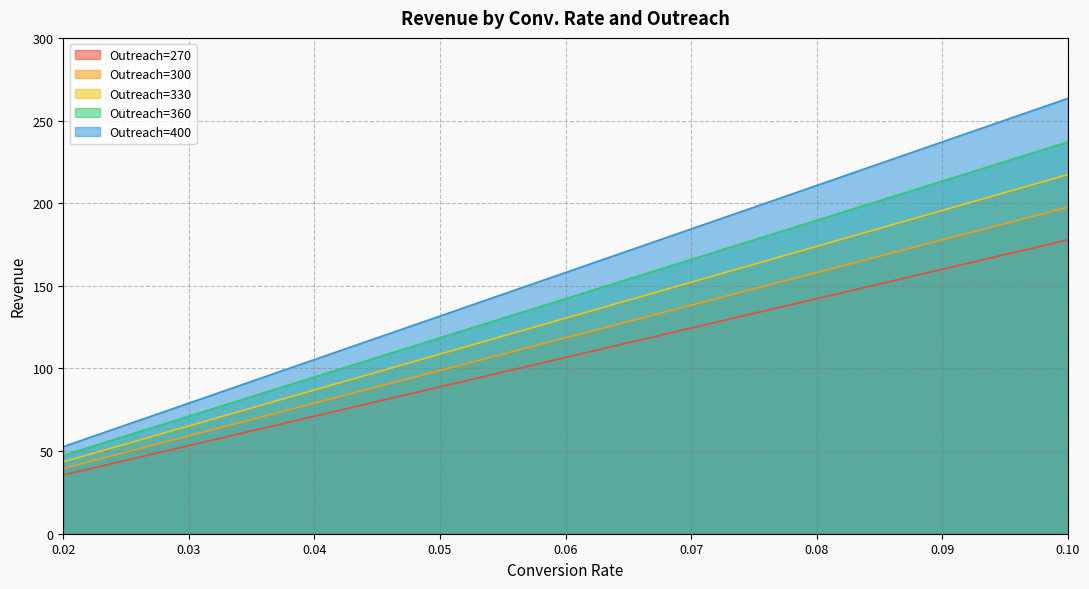

What are all the series names shown in the legend?

Outreach=270, Outreach=300, Outreach=330, Outreach=360, Outreach=400